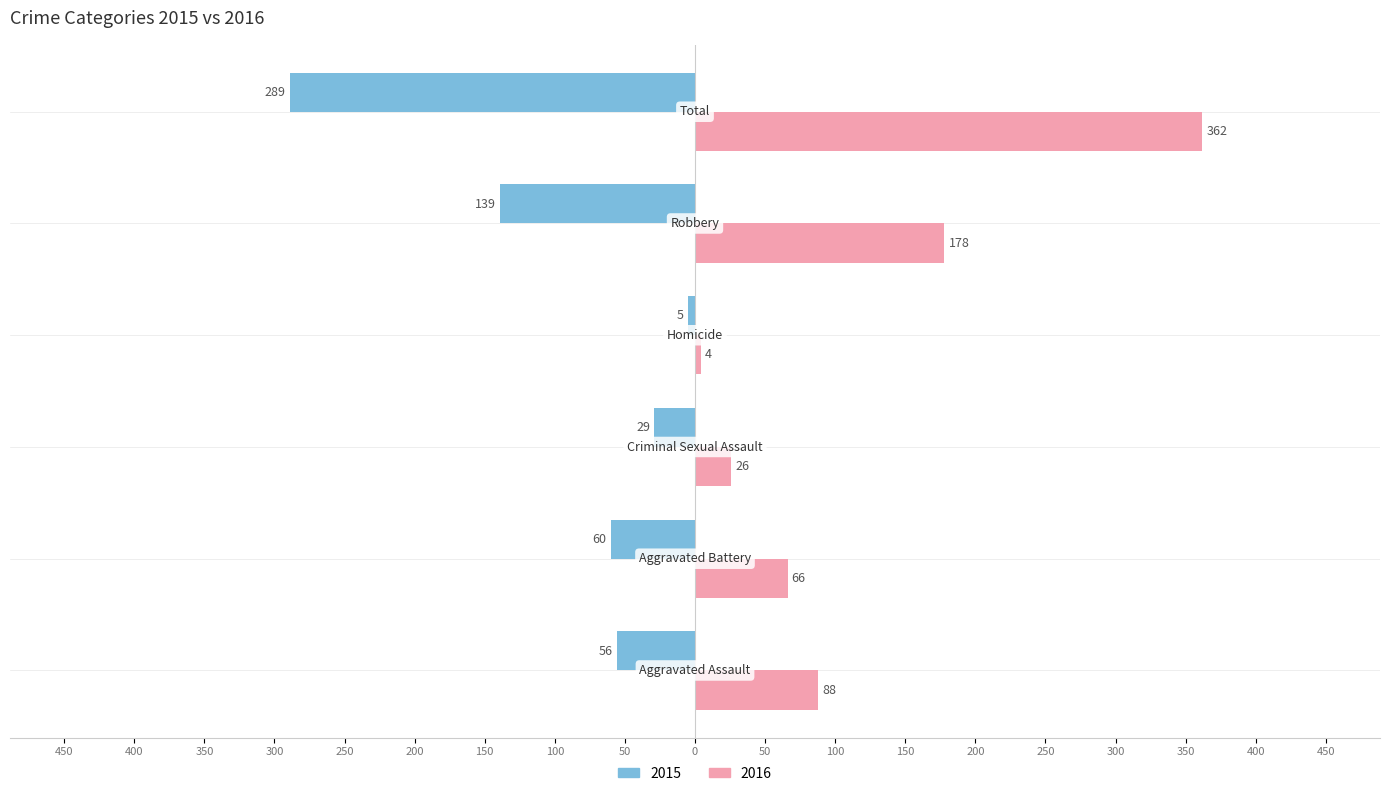

At how many categories does at least one series exceed 205?

1